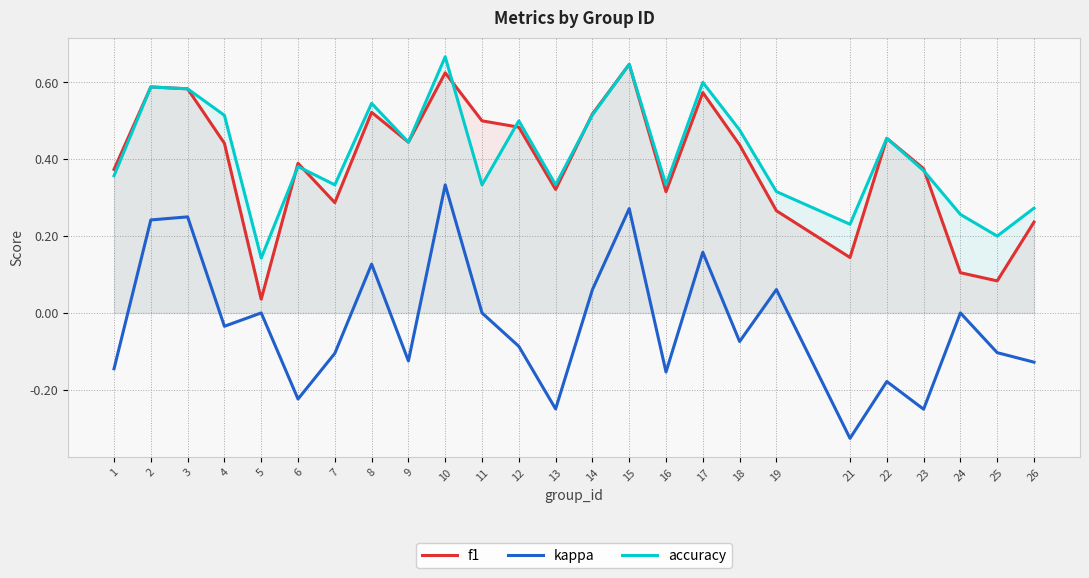

How many lines are shown in the chart?

3